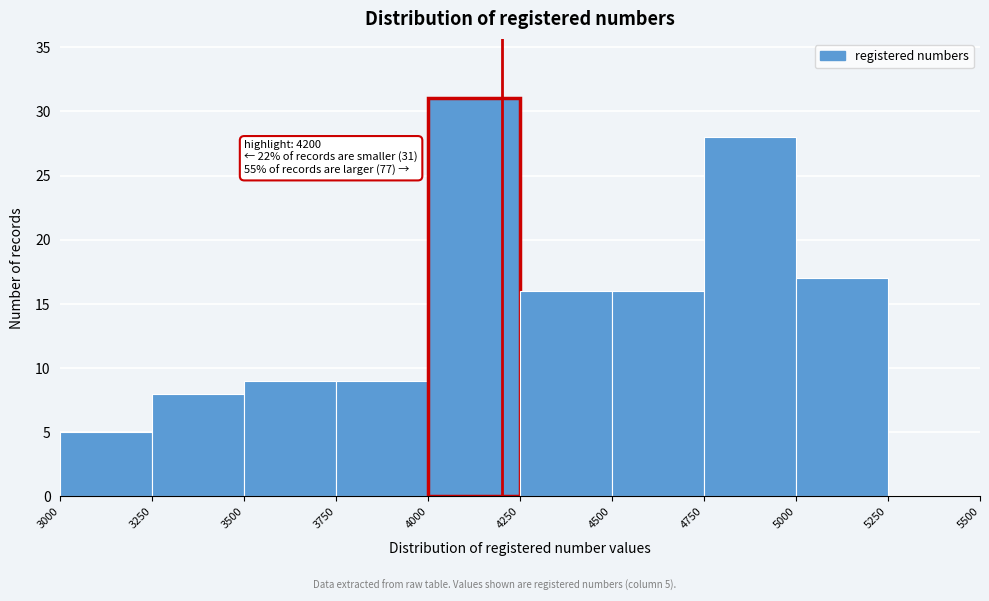

Over which range of the x-axis is the bar tallest?

4000 to 4250